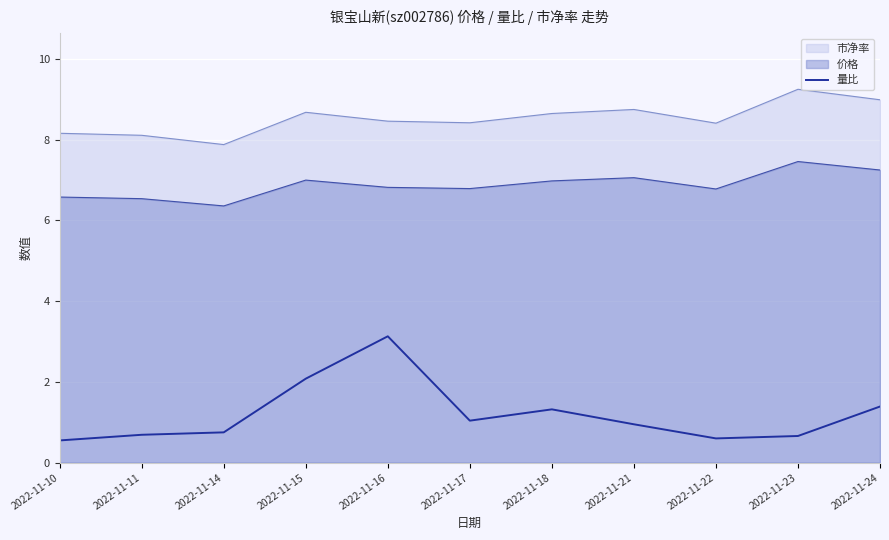

What is the difference between the maximum and minimum values in the 量比 series?

2.6